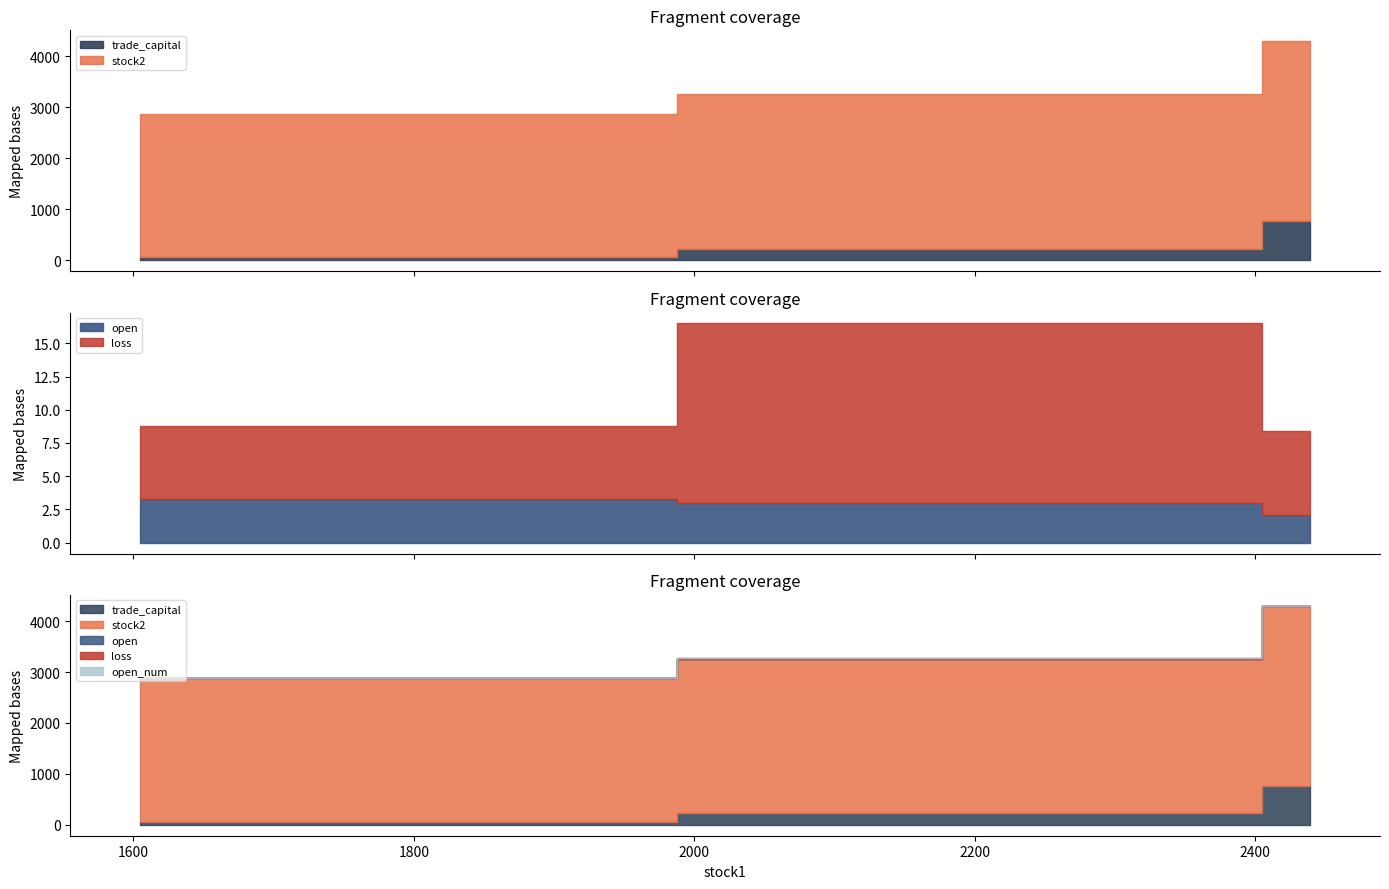

Read the trade_capital value at 2371.

225.0